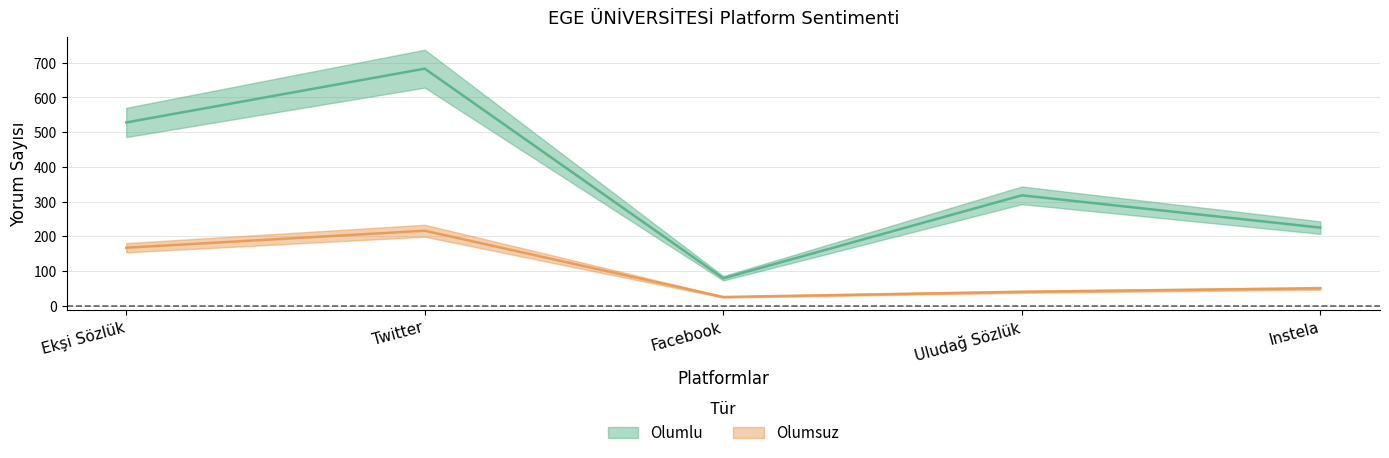

What is the greatest value displayed?

683